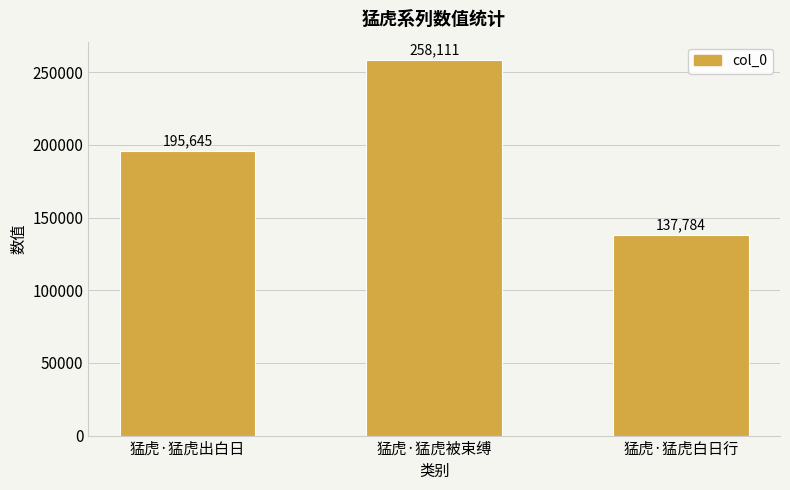

Count the values in the range 137784 to 258111.

3